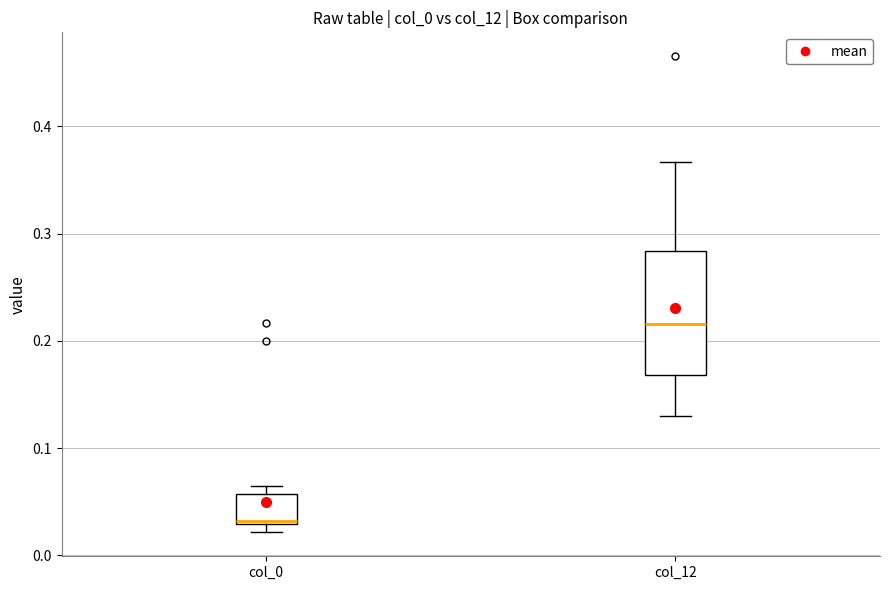

Reading left to right, transcribe this box plot: for each box, give where its median line is, the range the box spans, and where its two whiskers end, as read against the y-axis. The values are not printed on the chart, so give them approximately, as read against the axis.

col_0: median 0.03, box 0.03 to 0.06, whiskers 0.02 to 0.07
col_12: median 0.22, box 0.17 to 0.28, whiskers 0.13 to 0.37